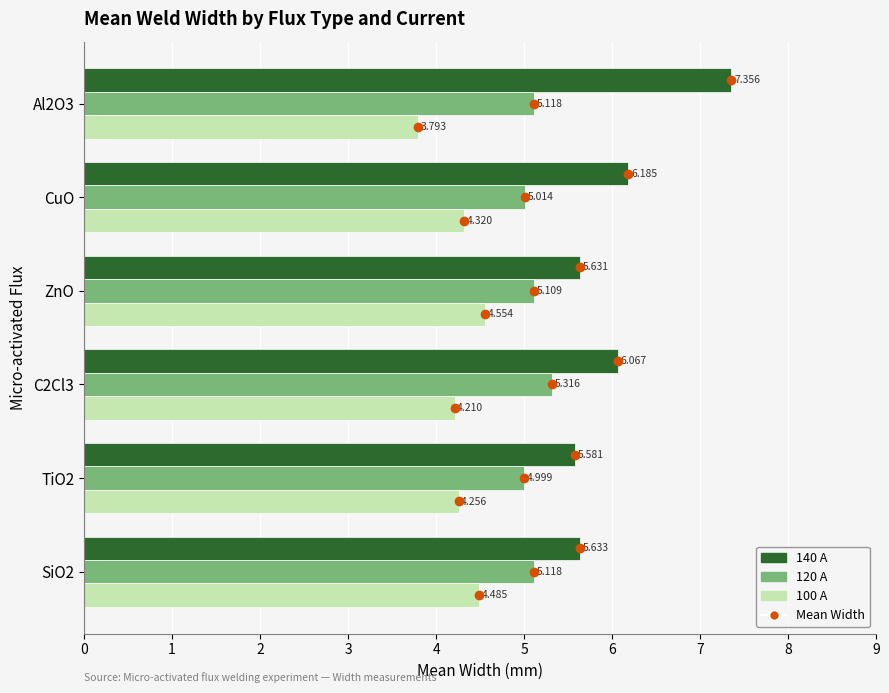

How many data points in 140A are above 6?

3